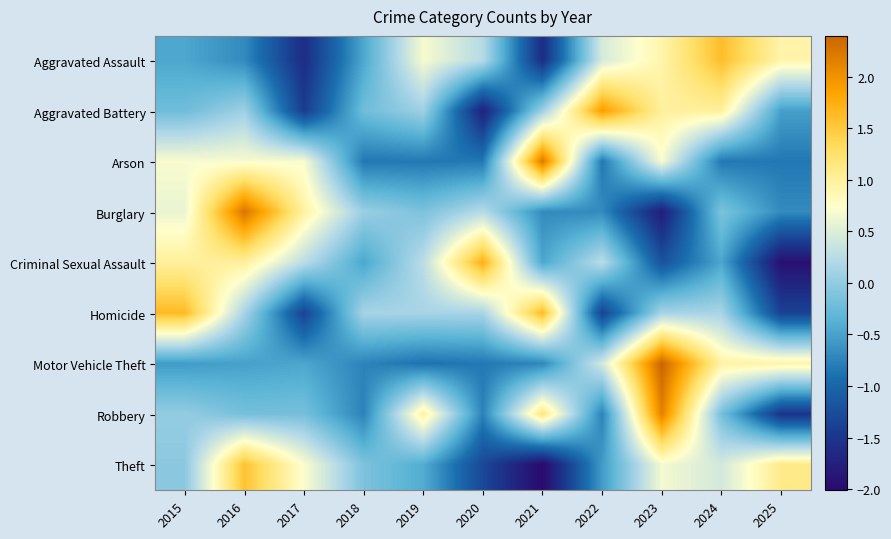

Reading left to right, transcribe all the data shown in this chart.

Aggravated Assault: 2015=-0.5	2016=-0.7	2017=-1.6	2018=-0.5	2019=0.7	2020=0.2	2021=-1.6	2022=0.5	2023=0.9	2024=1.6	2025=0.9
Aggravated Battery: 2015=-0.2	2016=0.1	2017=-1.4	2018=-0.2	2019=0.1	2020=-1.7	2021=0.1	2022=1.9	2023=1.0	2024=1.0	2025=-0.5
Arson: 2015=0.7	2016=0.7	2017=0.7	2018=-0.8	2019=-0.8	2020=-0.8	2021=2.2	2022=-0.8	2023=0.7	2024=-0.8	2025=-0.8
Burglary: 2015=0.6	2016=2.2	2017=1.0	2018=0.0	2019=-0.1	2020=0.2	2021=-0.7	2022=-0.7	2023=-1.8	2024=-0.1	2025=-0.7
Criminal Sexual Assault: 2015=1.0	2016=1.0	2017=0.3	2018=-0.5	2019=0.3	2020=1.7	2021=-0.5	2022=0.3	2023=-1.2	2024=-0.5	2025=-1.9
Homicide: 2015=1.6	2016=0.1	2017=-1.4	2018=0.1	2019=0.1	2020=0.1	2021=1.6	2022=-1.4	2023=0.1	2024=0.1	2025=-1.4
Motor Vehicle Theft: 2015=-0.6	2016=-0.5	2017=-0.5	2018=-0.7	2019=-0.9	2020=-0.8	2021=-0.7	2022=0.4	2023=2.4	2024=1.0	2025=0.9
Robbery: 2015=0.0	2016=-0.2	2017=-0.2	2018=-0.8	2019=1.0	2020=-0.8	2021=1.2	2022=-0.8	2023=2.1	2024=-0.2	2025=-1.5
Theft: 2015=-0.0	2016=1.6	2017=0.7	2018=-0.1	2019=-0.4	2020=-1.3	2021=-2.0	2022=-0.6	2023=0.7	2024=0.4	2025=1.1